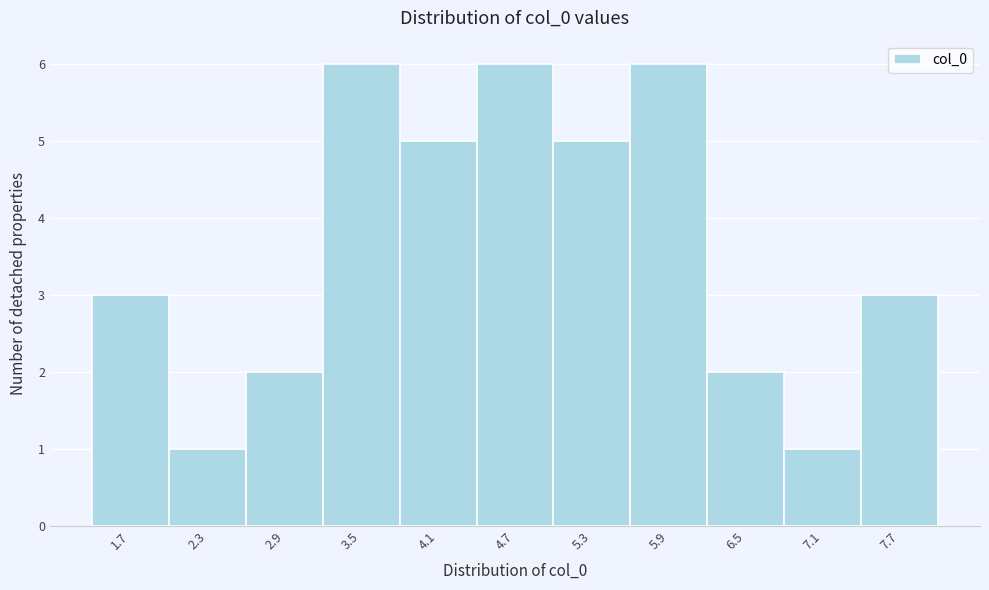

Reading right to left, list all the values displayed in this chart.

3	1	2	6	5	6	5	6	2	1	3